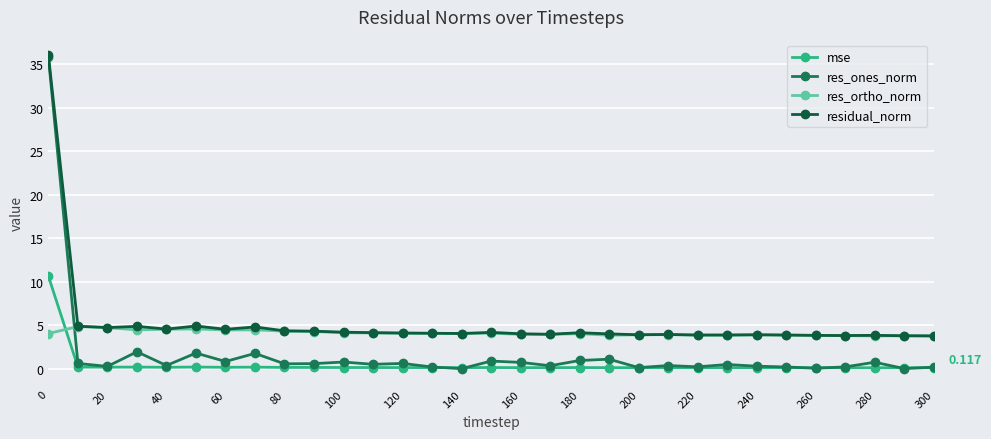

Where is the first local minimum for res_ones_norm?

20